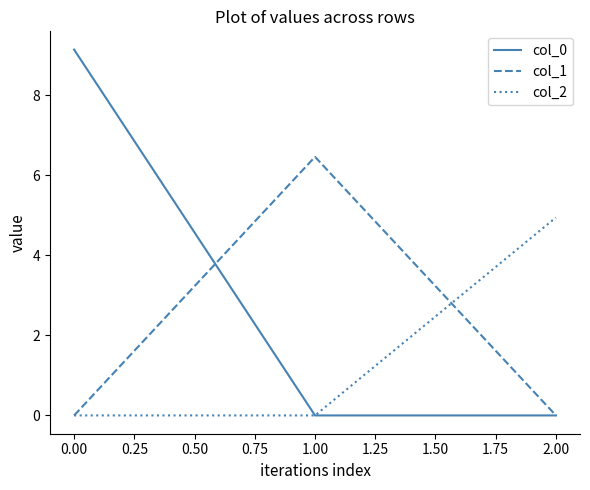

Does the chart display data point markers on the line(s)?

No